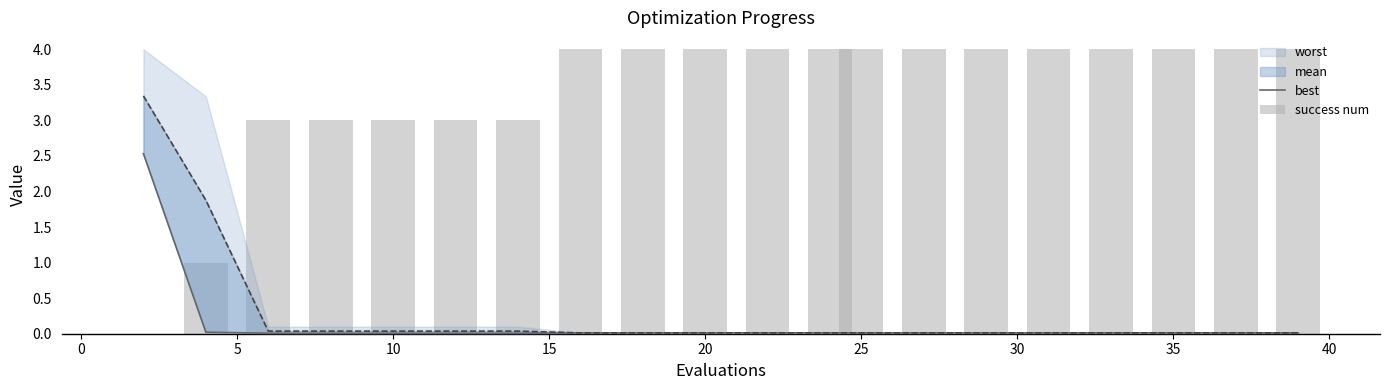

What is the difference between the maximum and minimum values in the success num series?

4.0